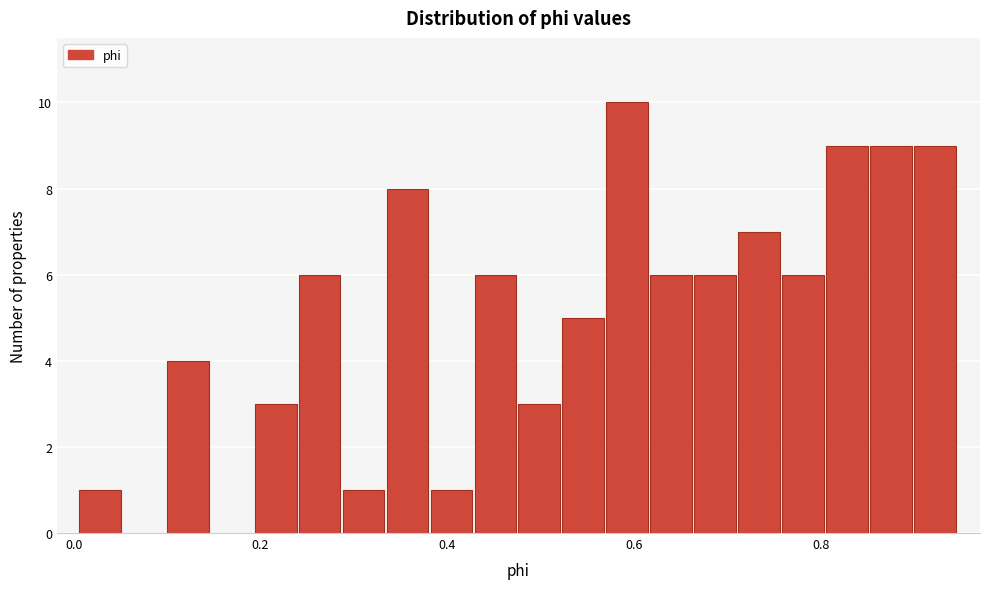

Read against the x-axis, roughly where is the centre of the tallest bar?

0.60